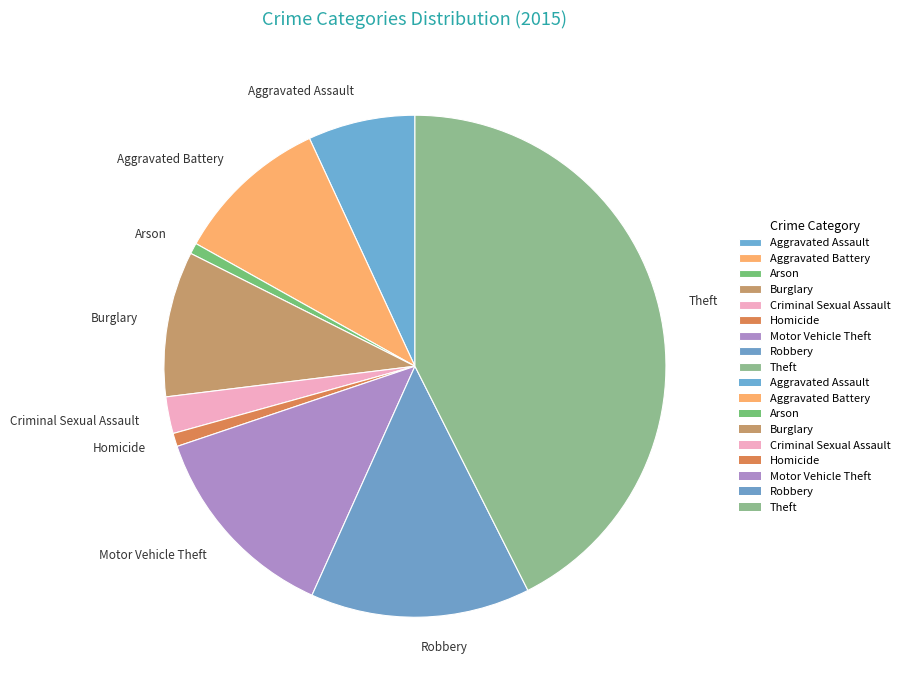

Which has a higher value, Criminal Sexual Assault or Homicide?

Criminal Sexual Assault